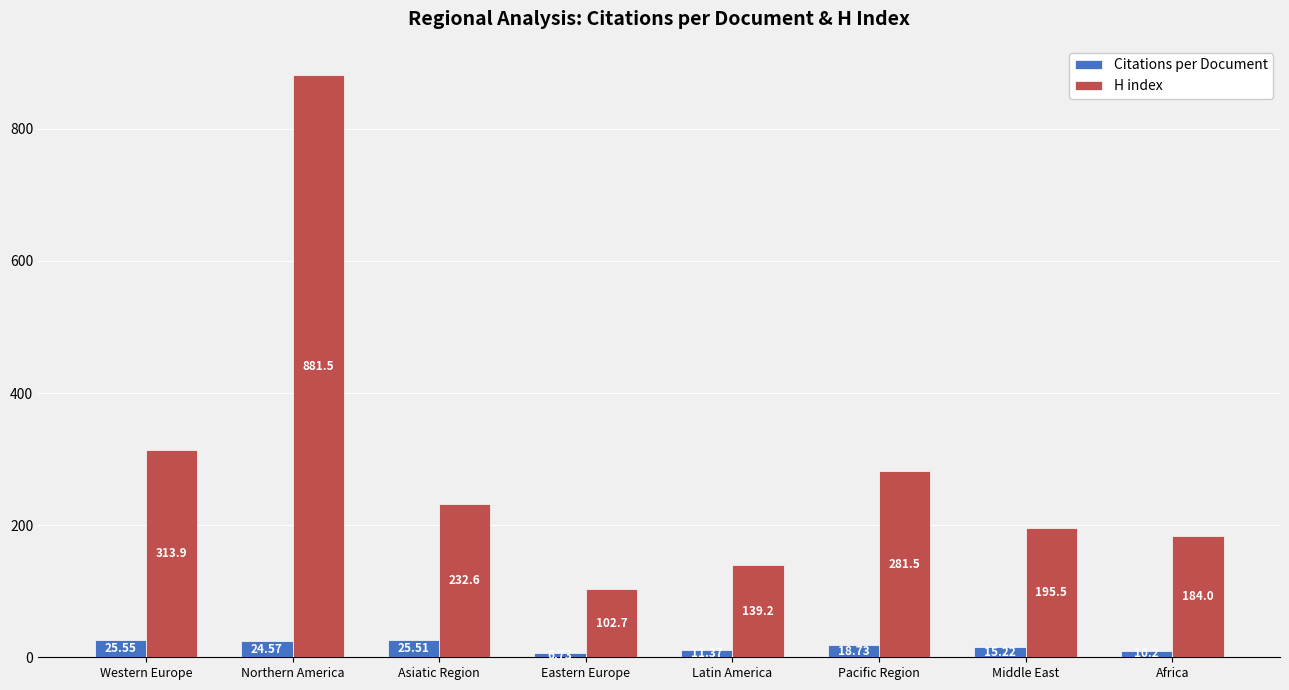

The Citations per Document series shows 25.6 at Western Europe. True or false?

True